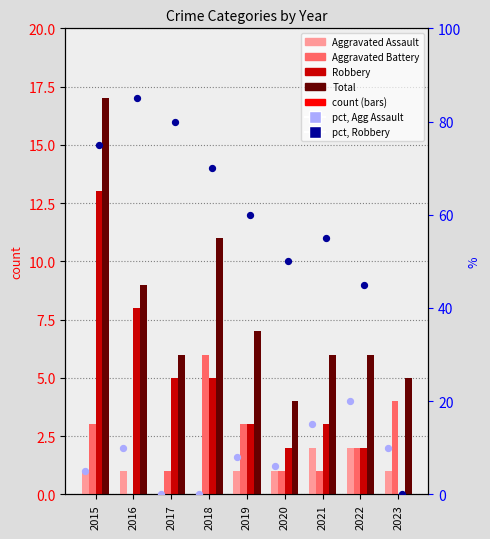

Which series contains the highest Y value?

Robbery (pct)